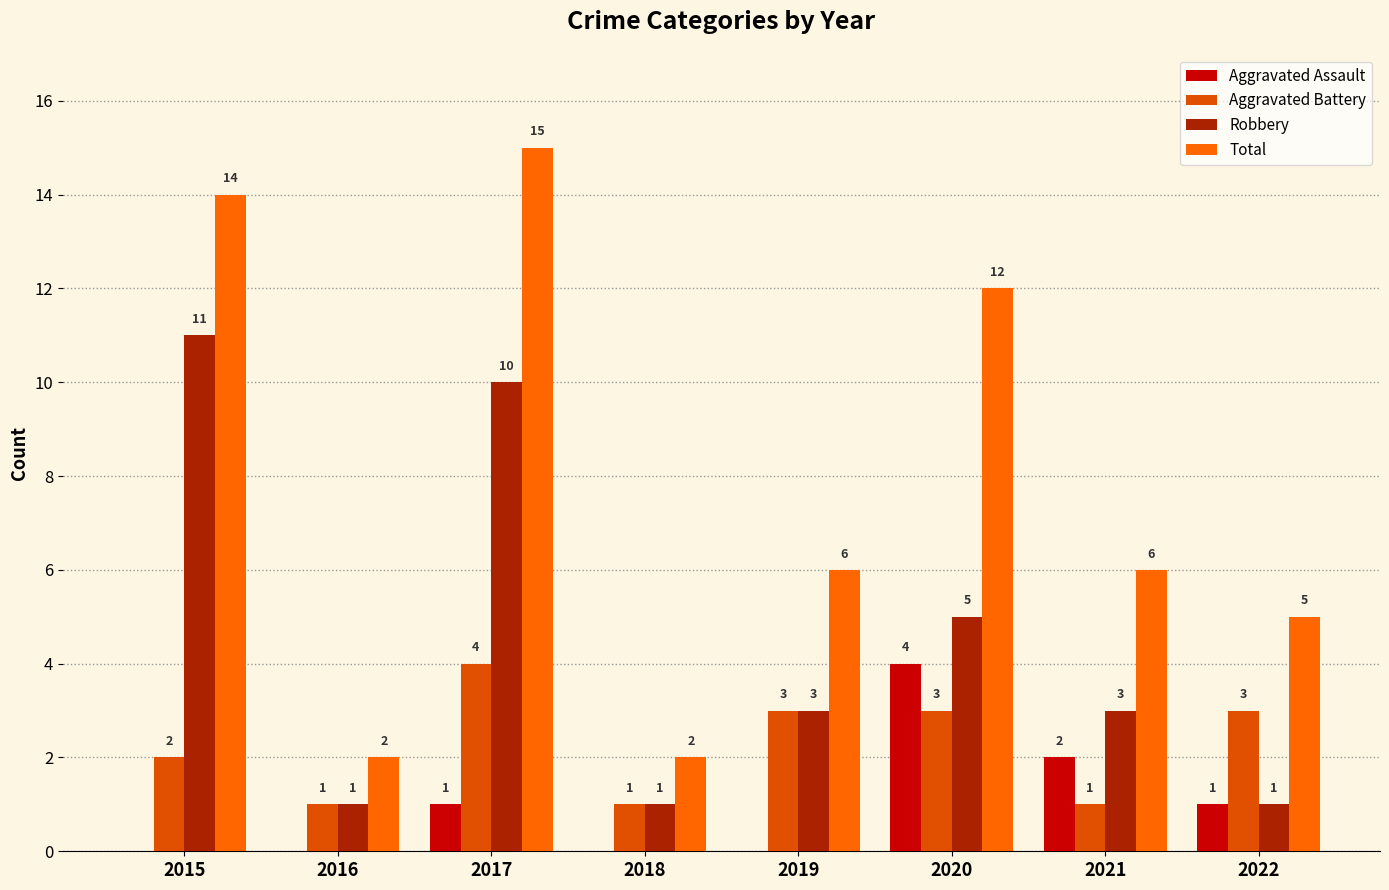

At which label does Aggravated Battery reach its minimum?

2016